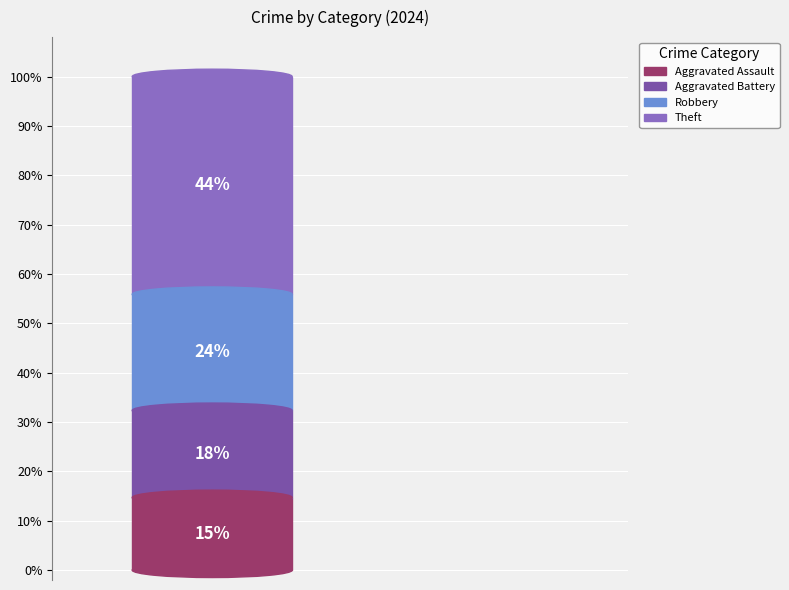

Is it true that Aggravated Assault is 7% of the pie?

False